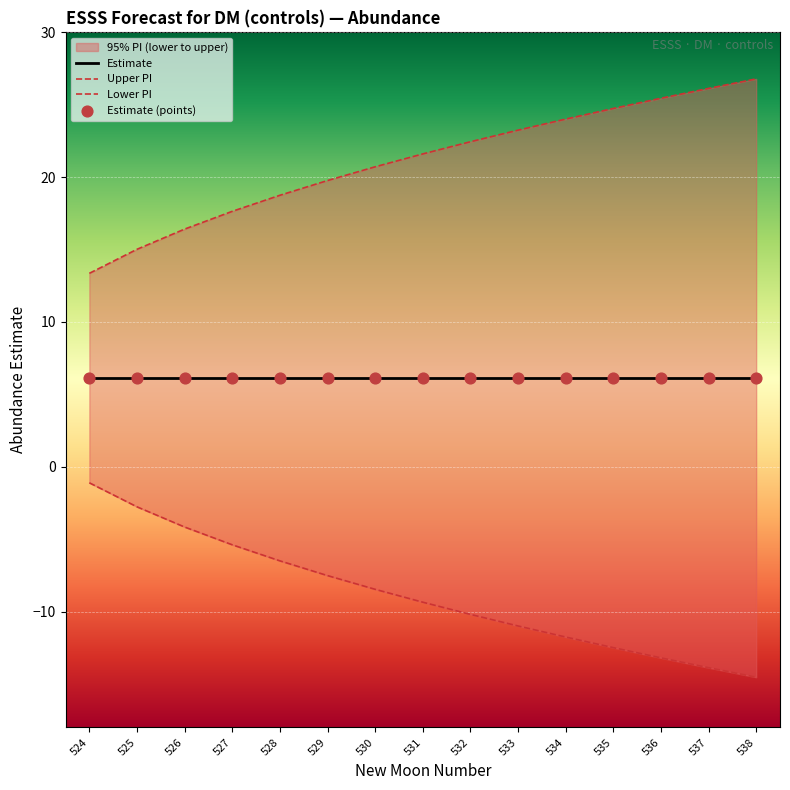

What is the total value across all series at 530?

12.3